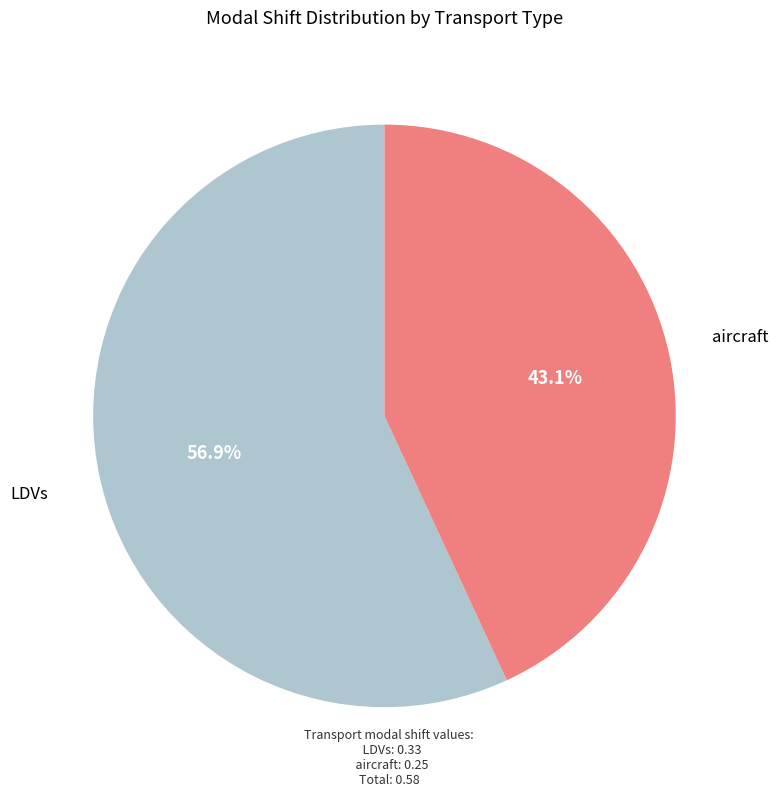

Is there any slice that represents more than half of the pie?

Yes